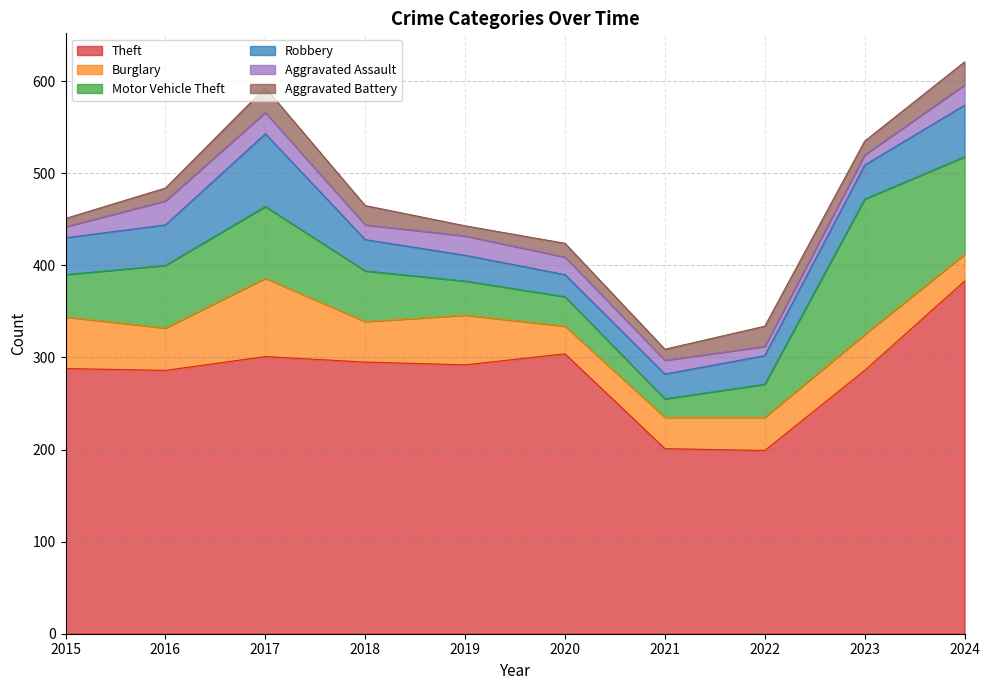

What is the value of the Robbery point at the 10th from the left?

56